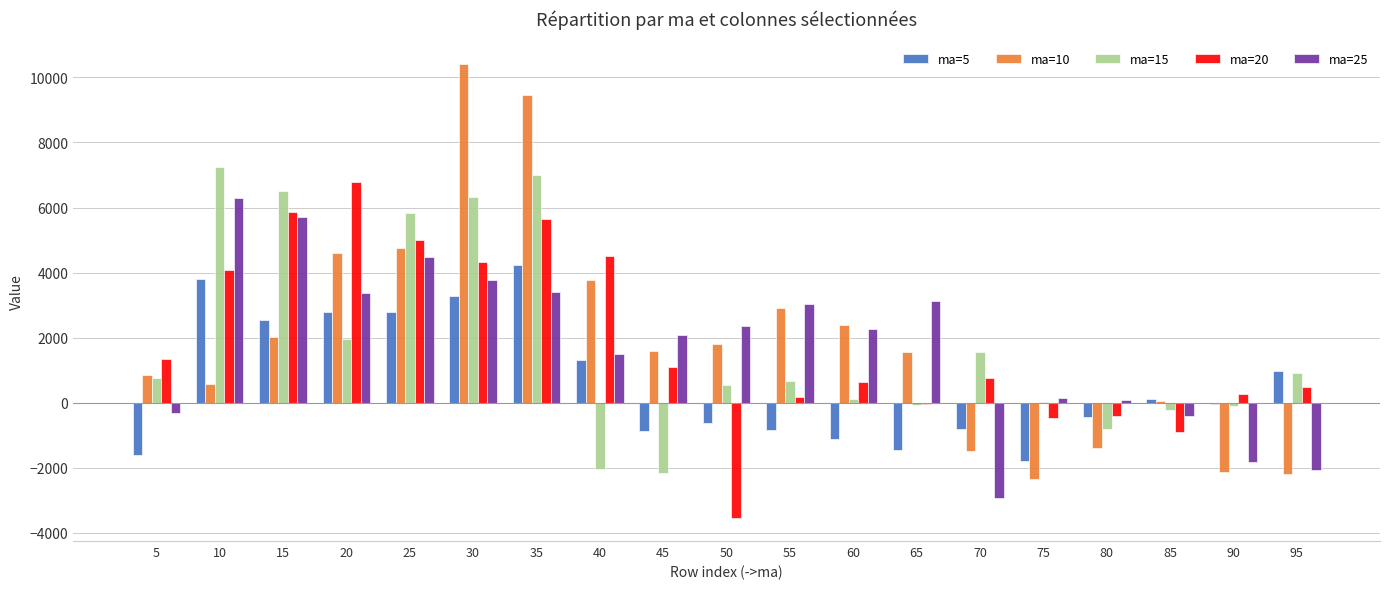

What is the difference between the ma=15 values at 25 and 45?

8006